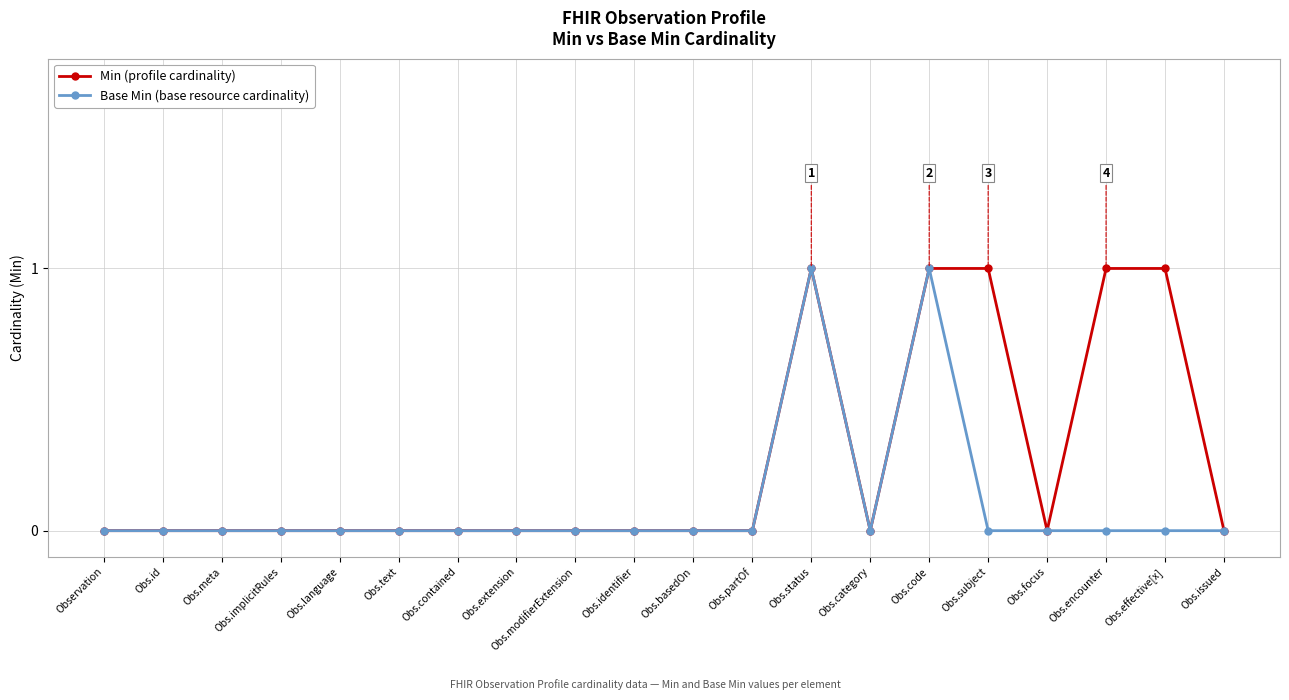

Count the number of categories in the chart.

20